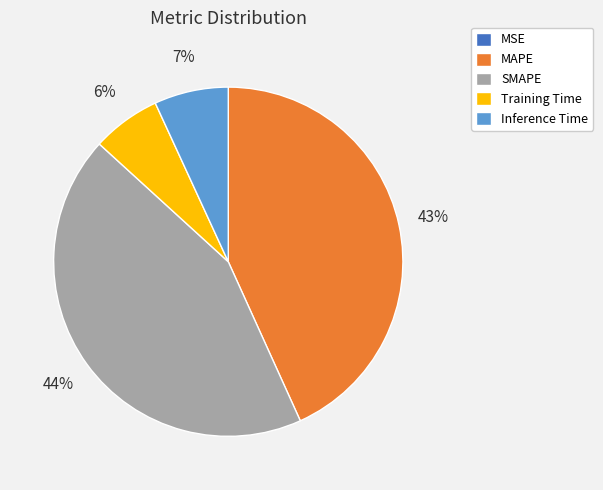

True or false: MAPE accounts for 32% of the total.

False